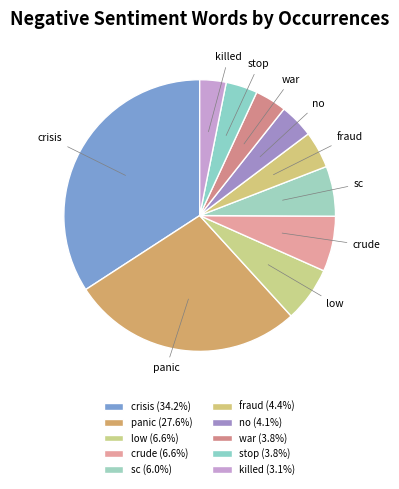

What is the largest slice in the pie chart?

crisis